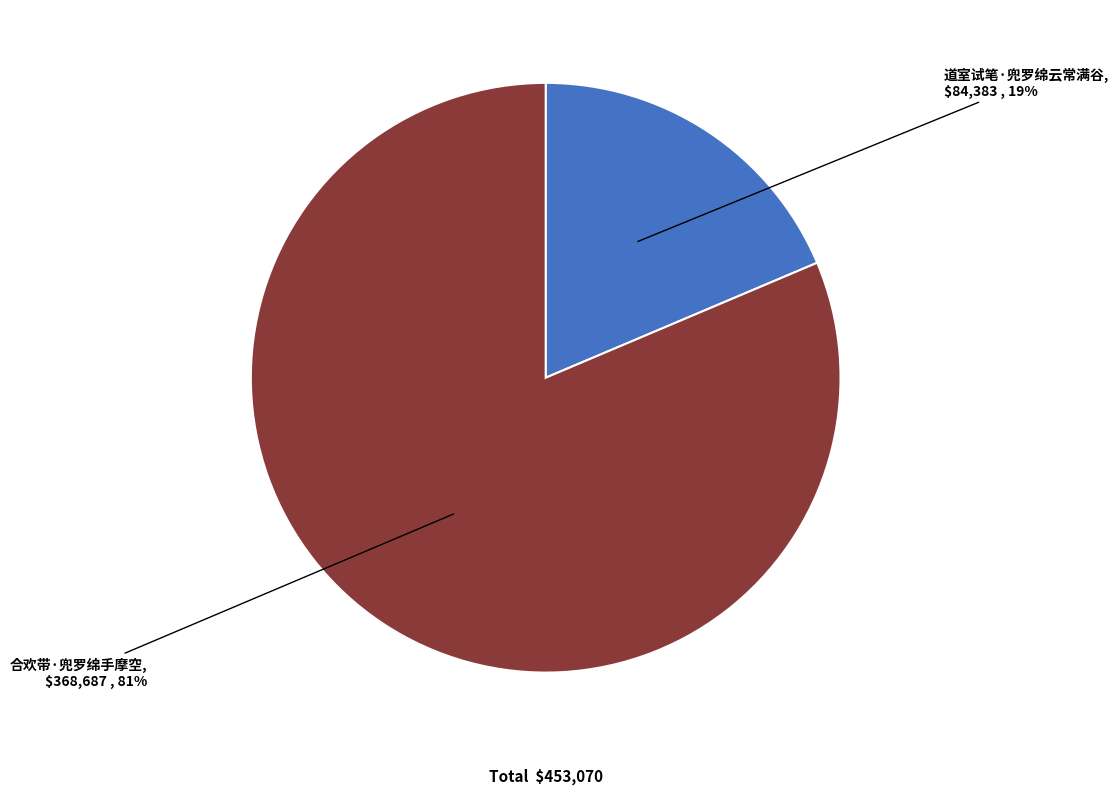

Is there a majority slice in this chart?

Yes